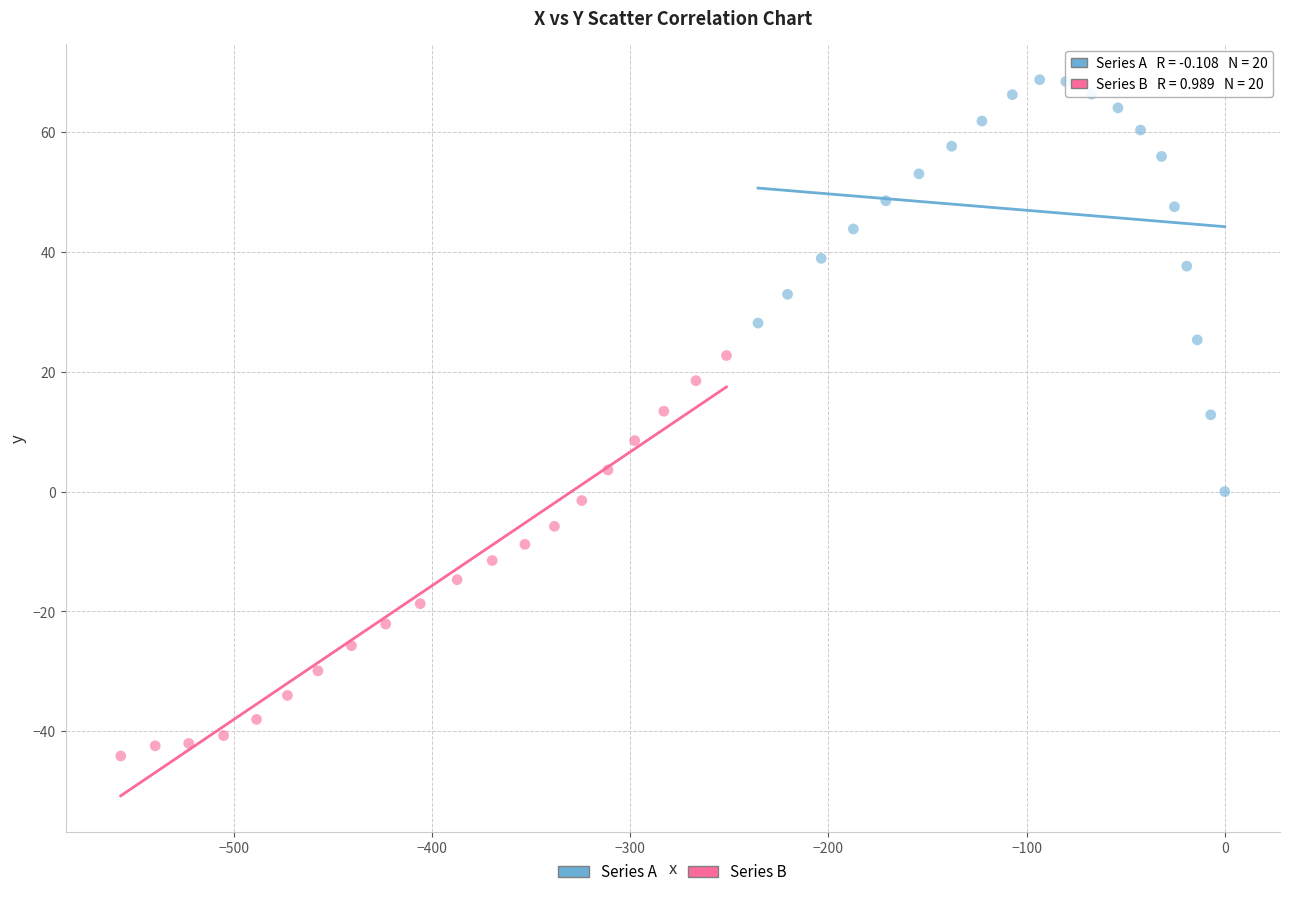

Which series reaches the maximum Y coordinate?

Series A